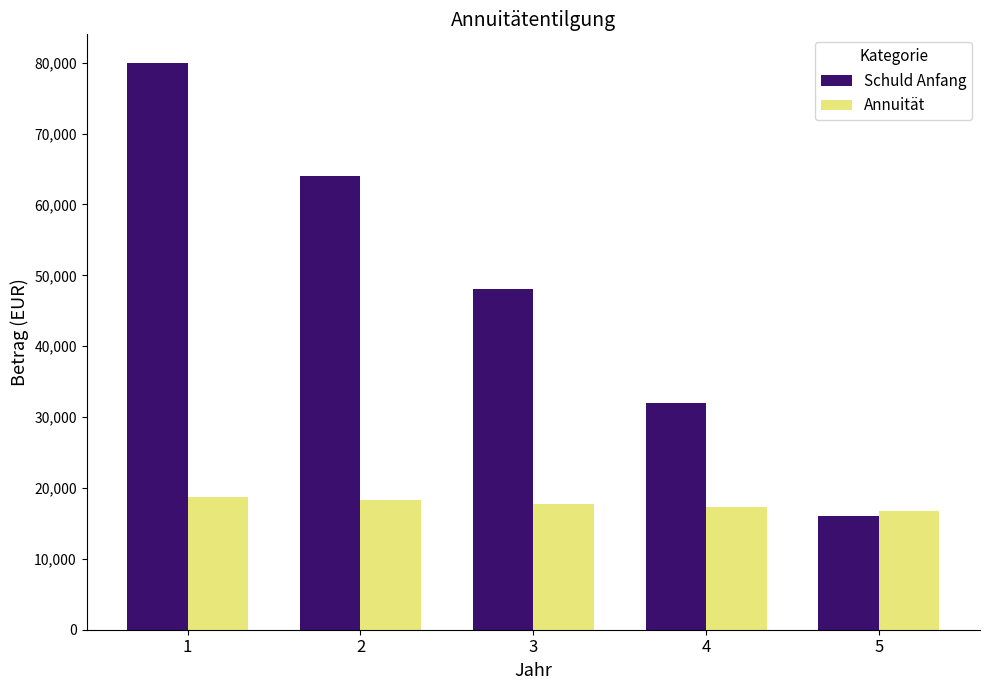

Reading right to left, extract all data points from this chart.

Schuld Anfang: 16000	32000	48000	64000	80000
Annuität: 16800	17280	17760	18240	18720